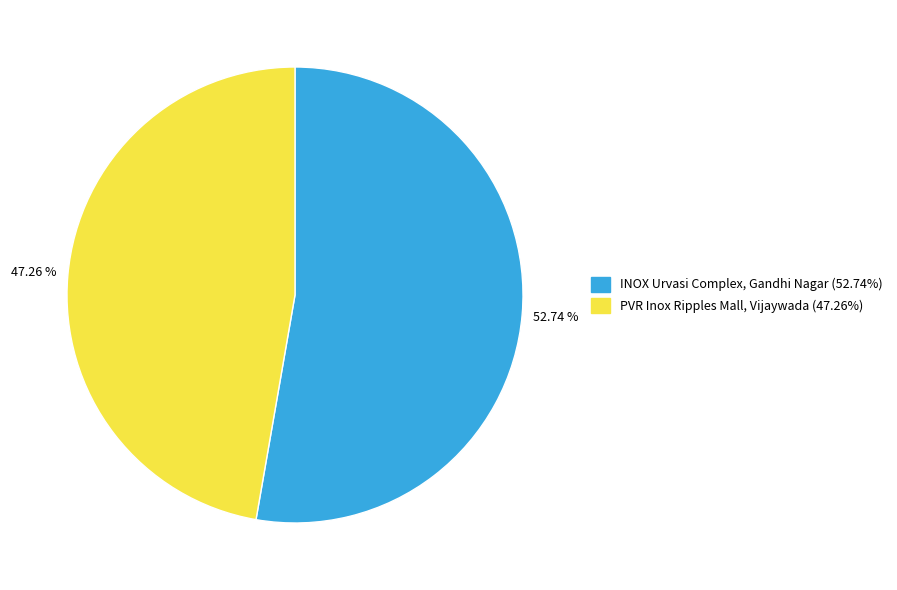

True or false: INOX Urvasi Complex, Gandhi Nagar accounts for 67% of the total.

False